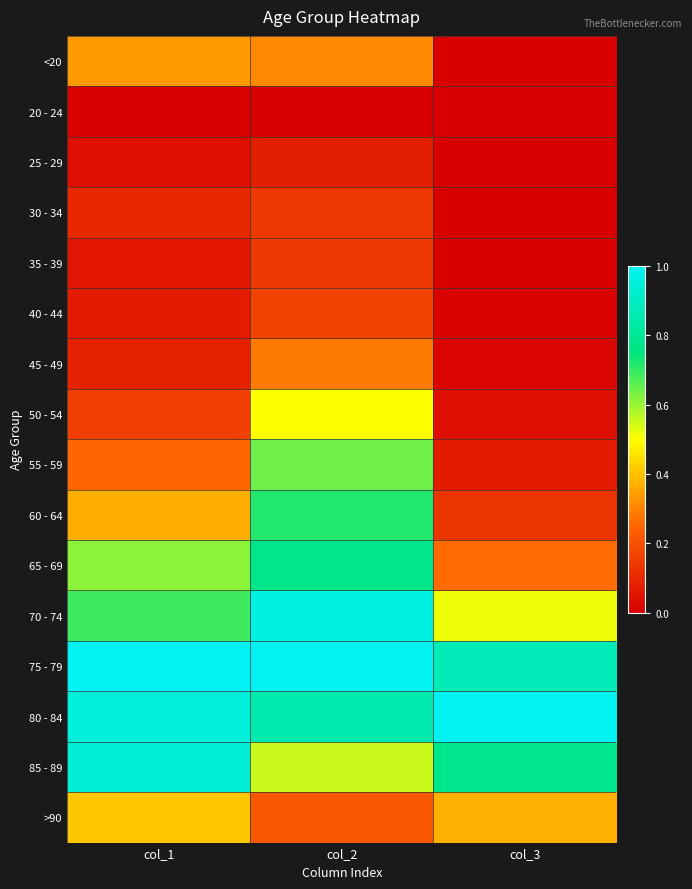

What is the total value across all series at col_2?

7.3